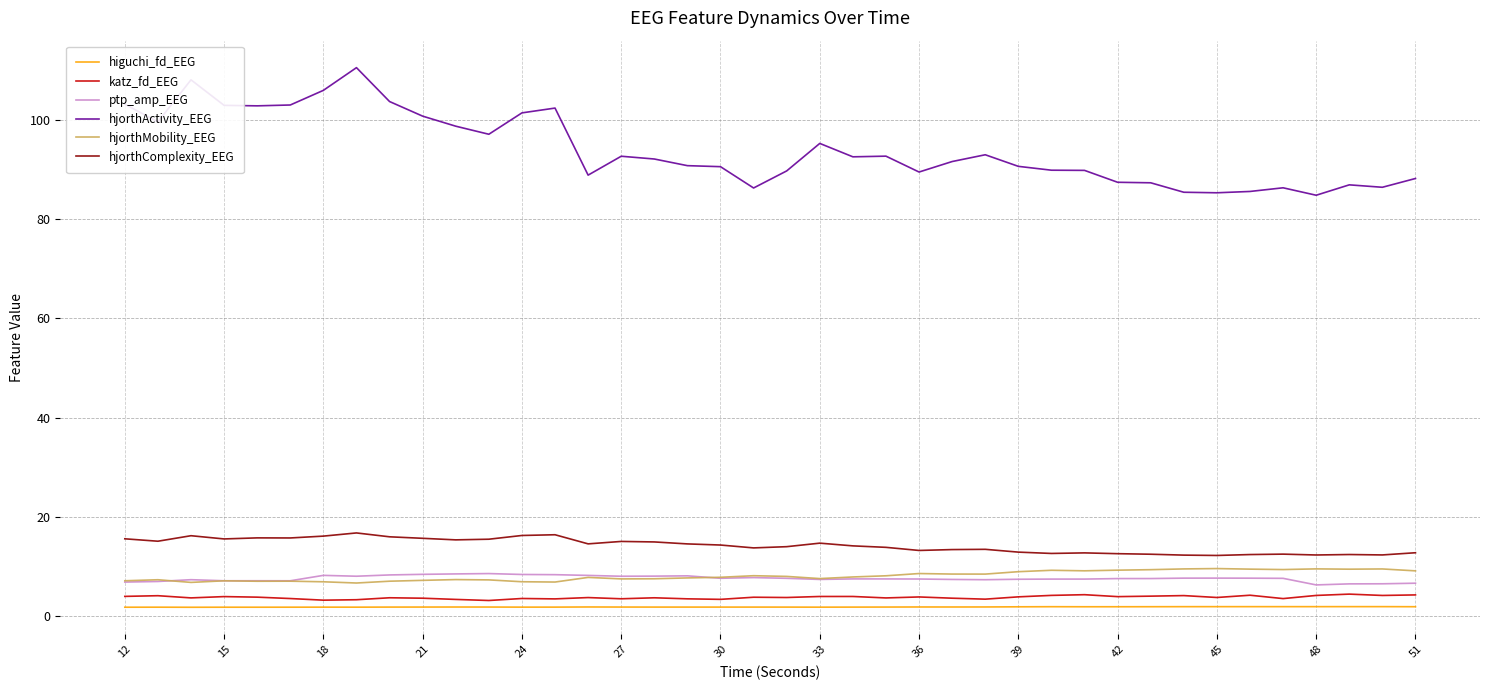

Which series has the largest range (max minus min)?

hjorthActivity_EEG